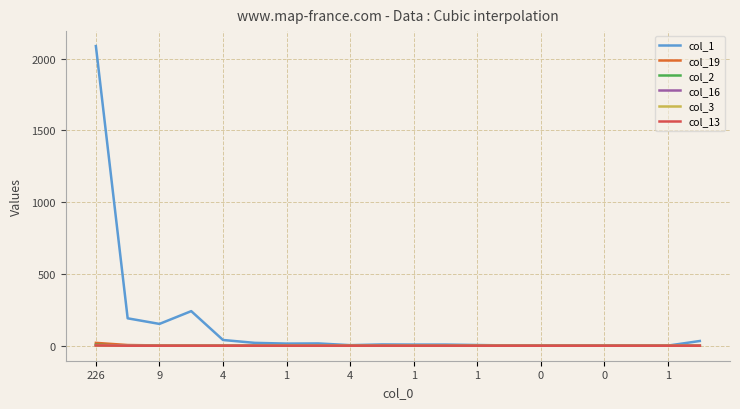

Which series has the largest total across all categories?

col_1